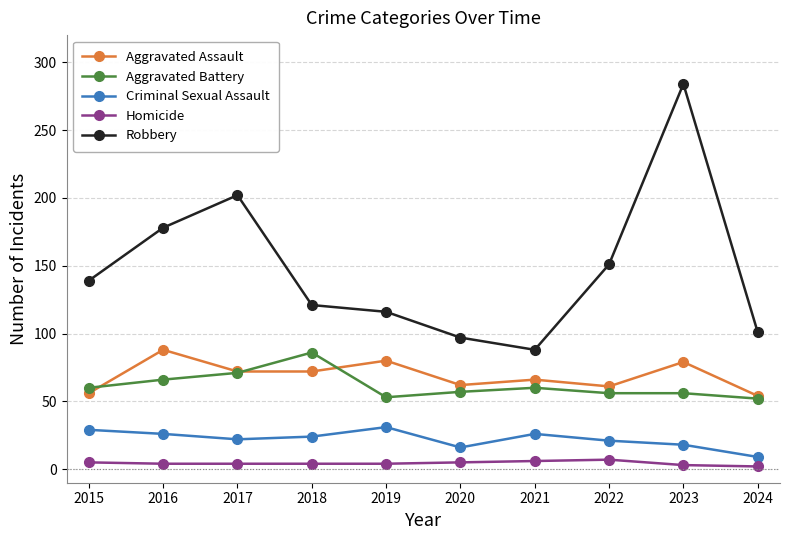

True or false: Aggravated Battery and Homicide intersect in this chart.

False